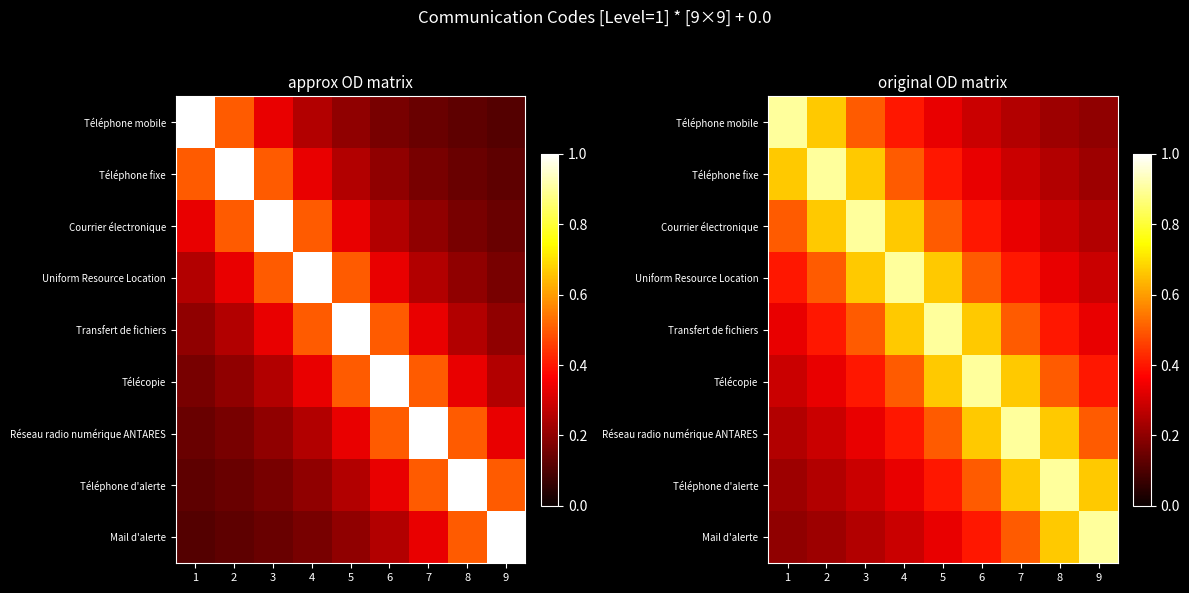

What is the sum of all Réseau radio numérique ANTARES values?

4.5